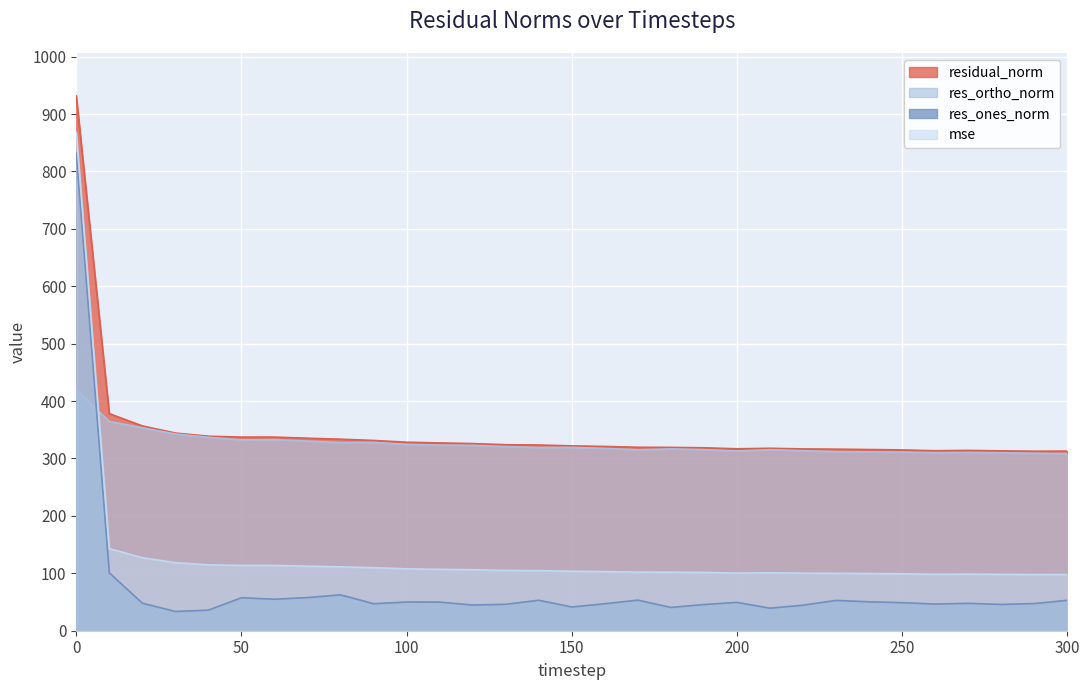

True or false: res_ortho_norm has more than 0 interior local peaks.

True